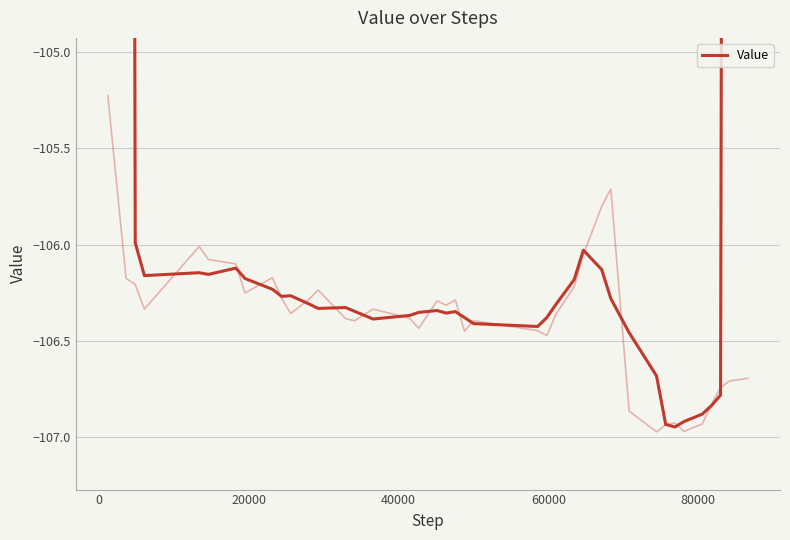

Is it true that the value at 33 is -167.7?

False